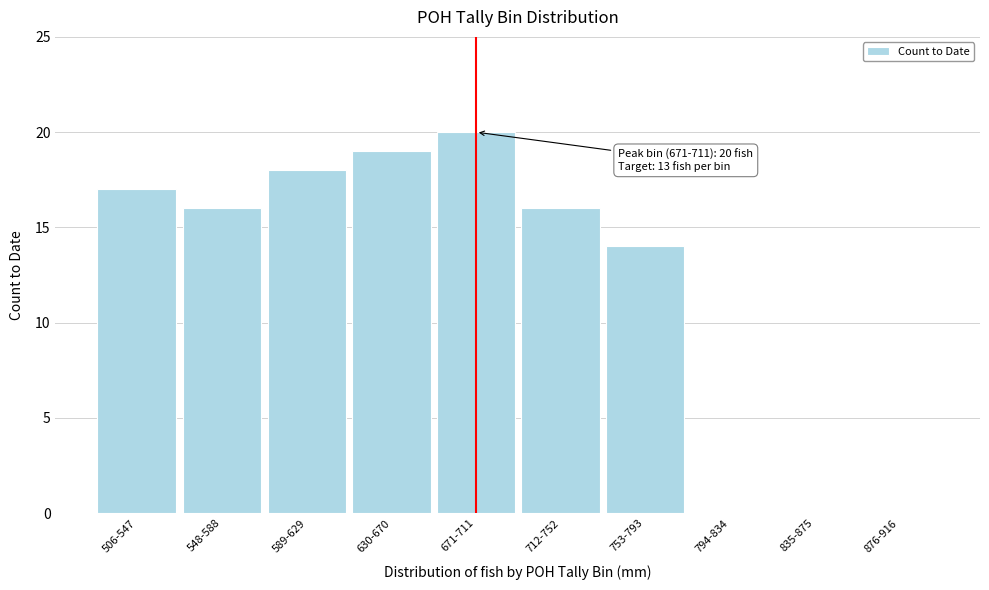

Reading right to left, extract all data points from this chart.

876-916=0	835-875=0	794-834=0	753-793=14	712-752=16	671-711=20	630-670=19	589-629=18	548-588=16	506-547=17